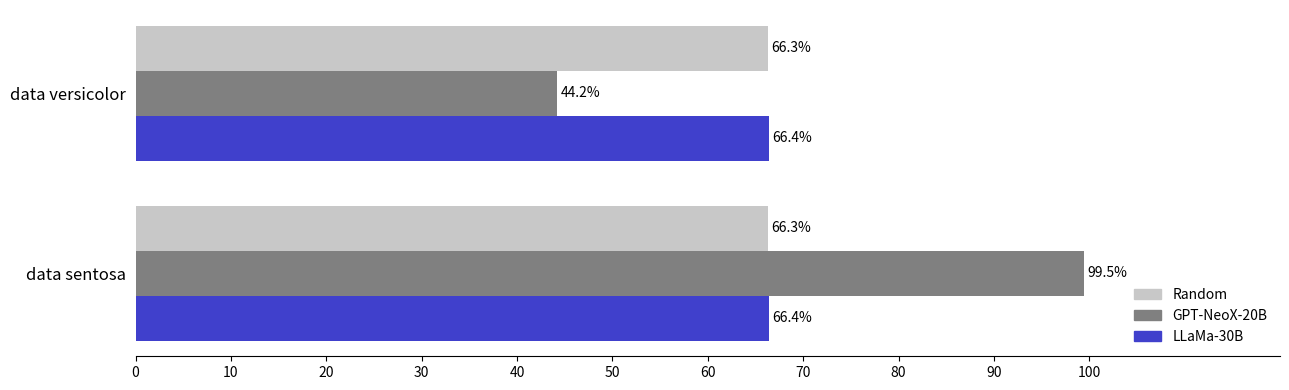

Is the value of GPT-NeoX-20B at data sentosa greater than the value of LLaMa-30B at data sentosa?

Yes